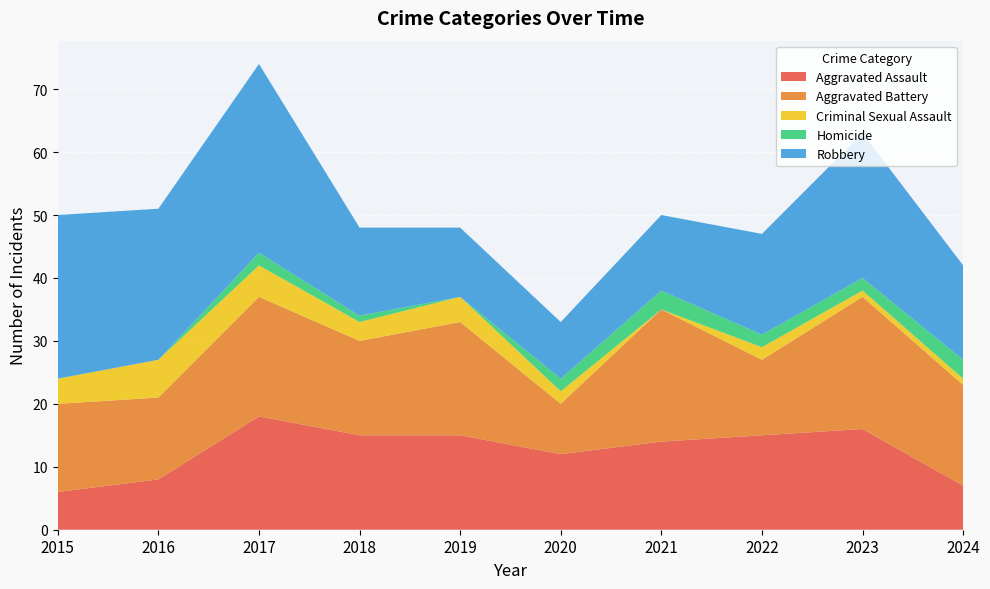

Reading left to right, extract all data points from this chart.

Aggravated Assault: 2015=6	2016=8	2017=18	2018=15	2019=15	2020=12	2021=14	2022=15	2023=16	2024=7
Aggravated Battery: 2015=14	2016=13	2017=19	2018=15	2019=18	2020=8	2021=21	2022=12	2023=21	2024=16
Criminal Sexual Assault: 2015=4	2016=6	2017=5	2018=3	2019=4	2020=2	2021=0	2022=2	2023=1	2024=1
Homicide: 2015=0	2016=0	2017=2	2018=1	2019=0	2020=2	2021=3	2022=2	2023=2	2024=3
Robbery: 2015=26	2016=24	2017=30	2018=14	2019=11	2020=9	2021=12	2022=16	2023=23	2024=15